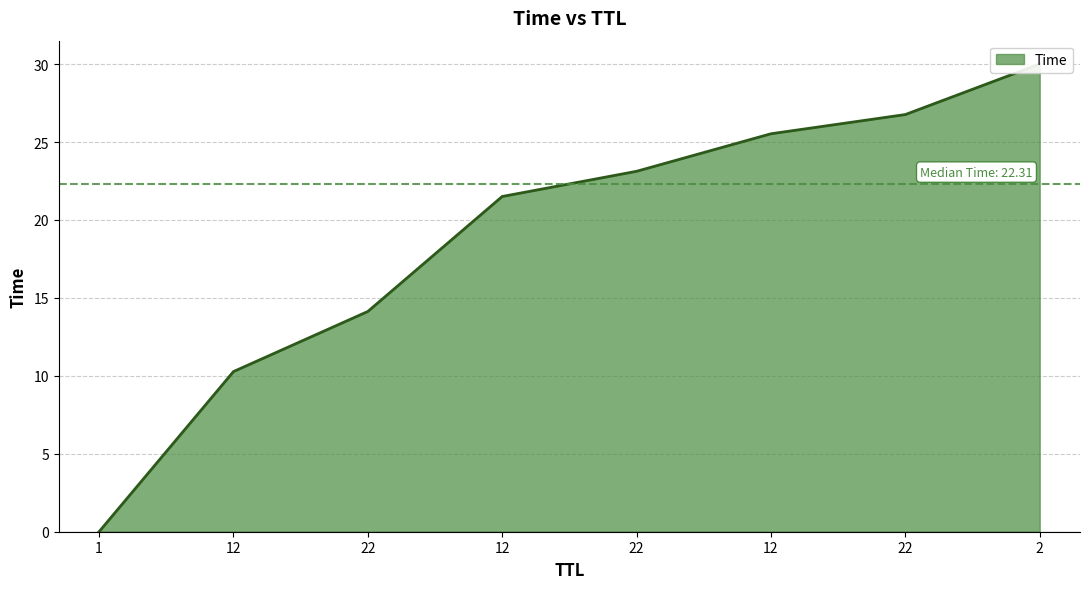

How many data points are less than 23?

4